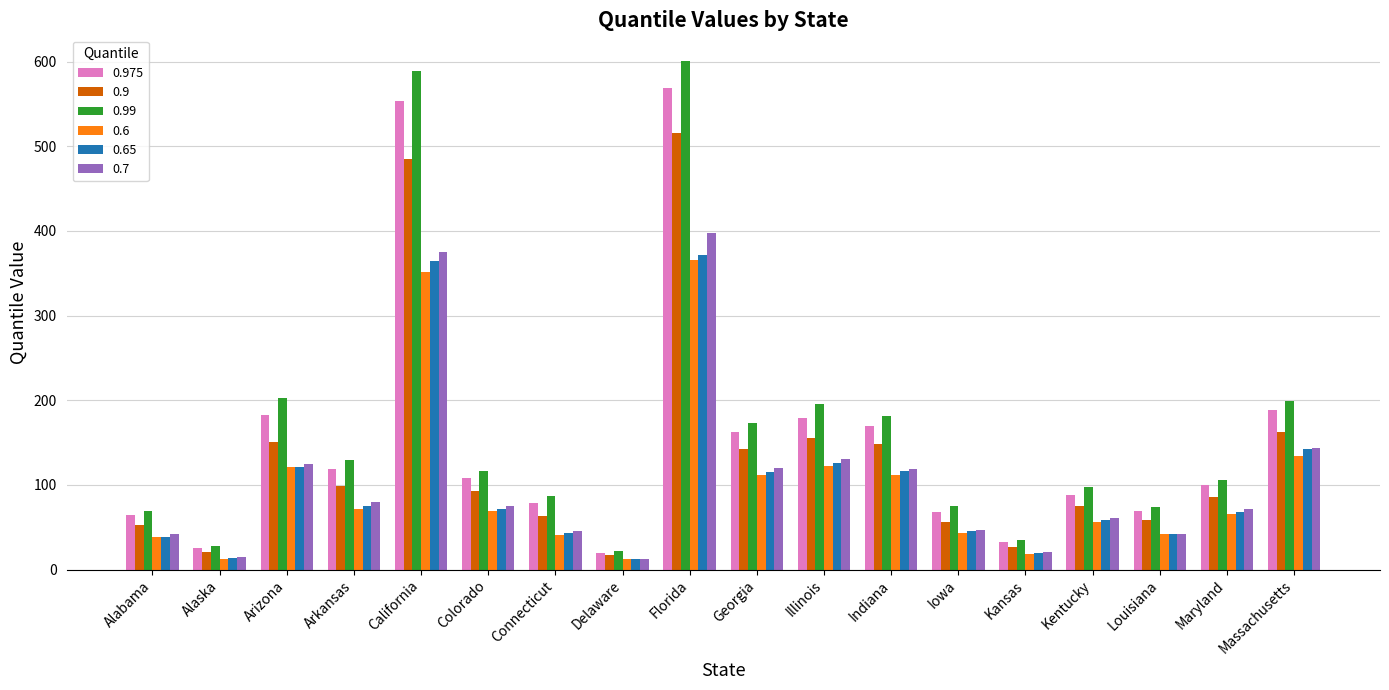

What is the difference between the second highest and minimum values in the 0.7 series?

362